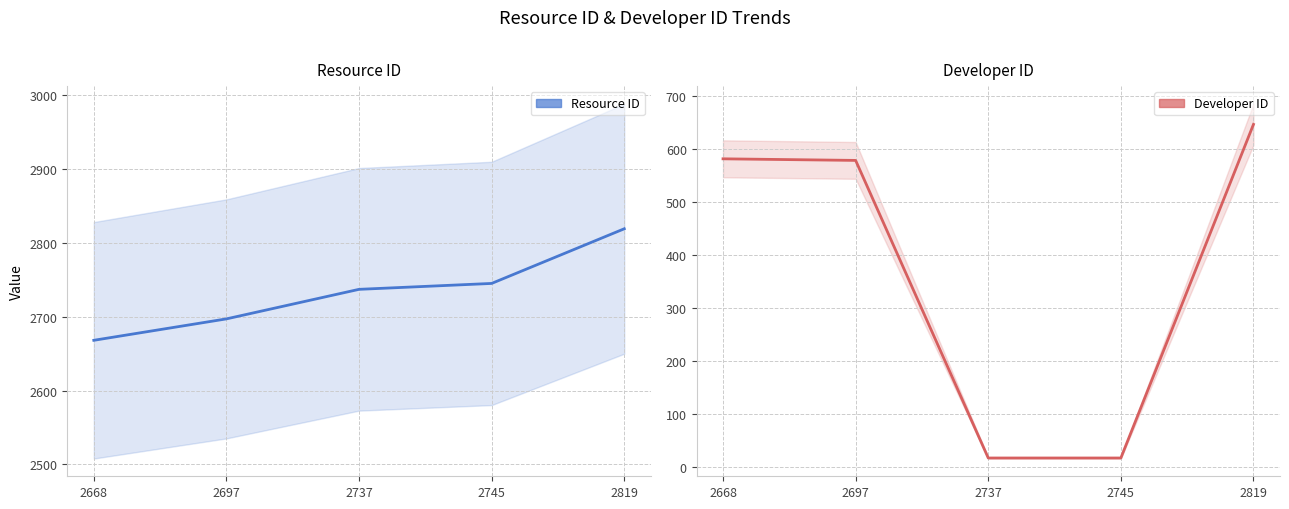

How many series are shown in this chart?

2